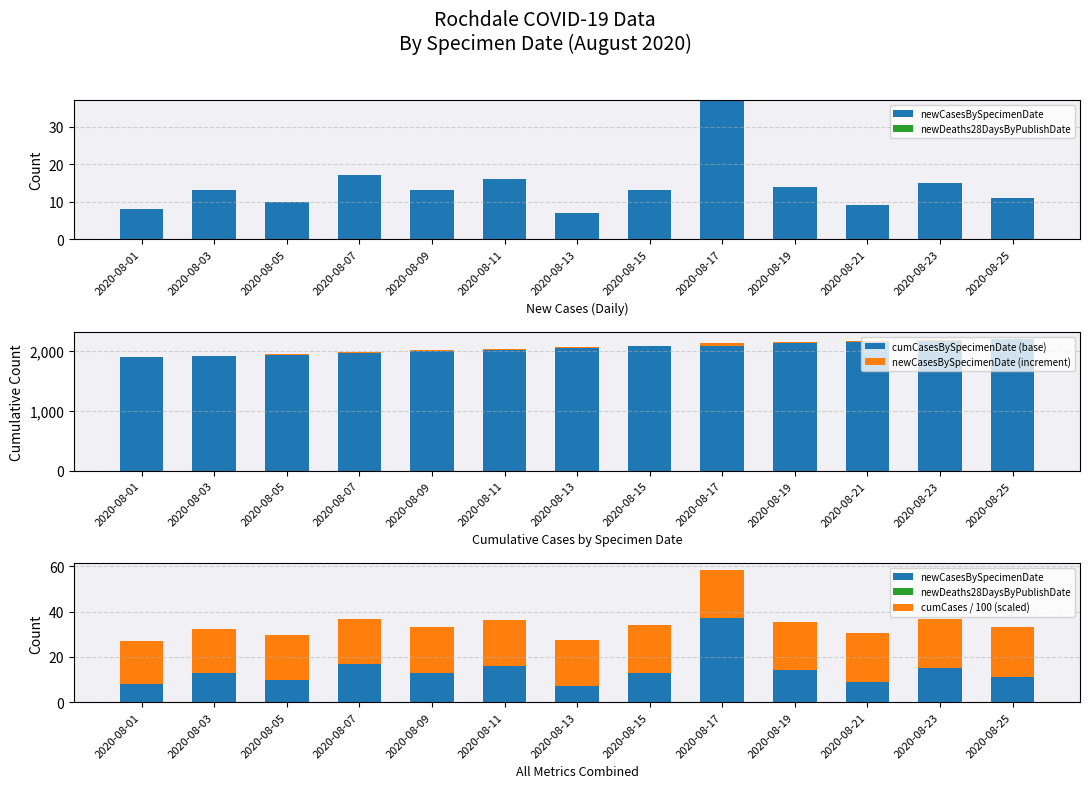

Reading left to right, what are all the values shown in this chart?

newCasesBySpecimenDate: 2020-08-01=8.0	2020-08-03=13.0	2020-08-05=10.0	2020-08-07=17.0	2020-08-09=13.0	2020-08-11=16.0	2020-08-13=7.0	2020-08-15=13.0	2020-08-17=37.0	2020-08-19=14.0	2020-08-21=9.0	2020-08-23=15.0	2020-08-25=11.0
newDeaths28DaysByPublishDate: 2020-08-01=0.0	2020-08-03=0.0	2020-08-05=0.0	2020-08-07=0.0	2020-08-09=0.0	2020-08-11=0.0	2020-08-13=0.0	2020-08-15=0.0	2020-08-17=0.0	2020-08-19=0.0	2020-08-21=0.0	2020-08-23=0.0	2020-08-25=0.0
cumCasesBySpecimenDate (base): 2020-08-01=1896.0	2020-08-03=1913.0	2020-08-05=1941.0	2020-08-07=1969.0	2020-08-09=2000.0	2020-08-11=2026.0	2020-08-13=2056.0	2020-08-15=2077.0	2020-08-17=2092.0	2020-08-19=2138.0	2020-08-21=2157.0	2020-08-23=2172.0	2020-08-25=2199.0
newCasesBySpecimenDate (increment): 2020-08-01=8.0	2020-08-03=13.0	2020-08-05=10.0	2020-08-07=17.0	2020-08-09=13.0	2020-08-11=16.0	2020-08-13=7.0	2020-08-15=13.0	2020-08-17=37.0	2020-08-19=14.0	2020-08-21=9.0	2020-08-23=15.0	2020-08-25=11.0
cumCases / 100 (scaled): 2020-08-01=19.0	2020-08-03=19.3	2020-08-05=19.5	2020-08-07=19.9	2020-08-09=20.1	2020-08-11=20.4	2020-08-13=20.6	2020-08-15=20.9	2020-08-17=21.3	2020-08-19=21.5	2020-08-21=21.7	2020-08-23=21.9	2020-08-25=22.1